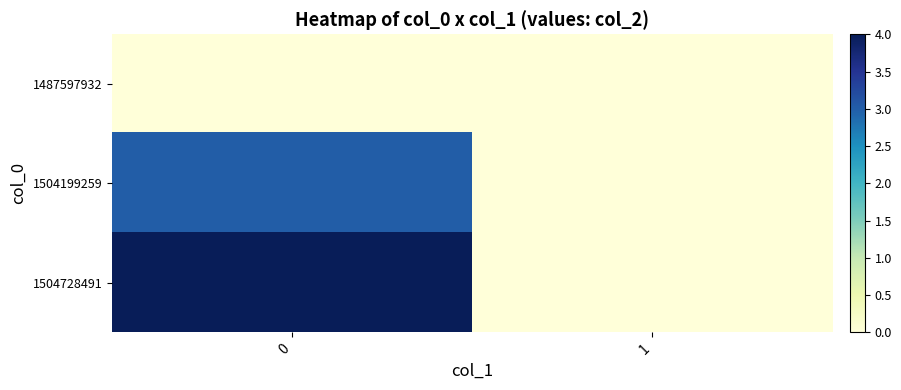

Which series has the largest range (max minus min)?

1504728491